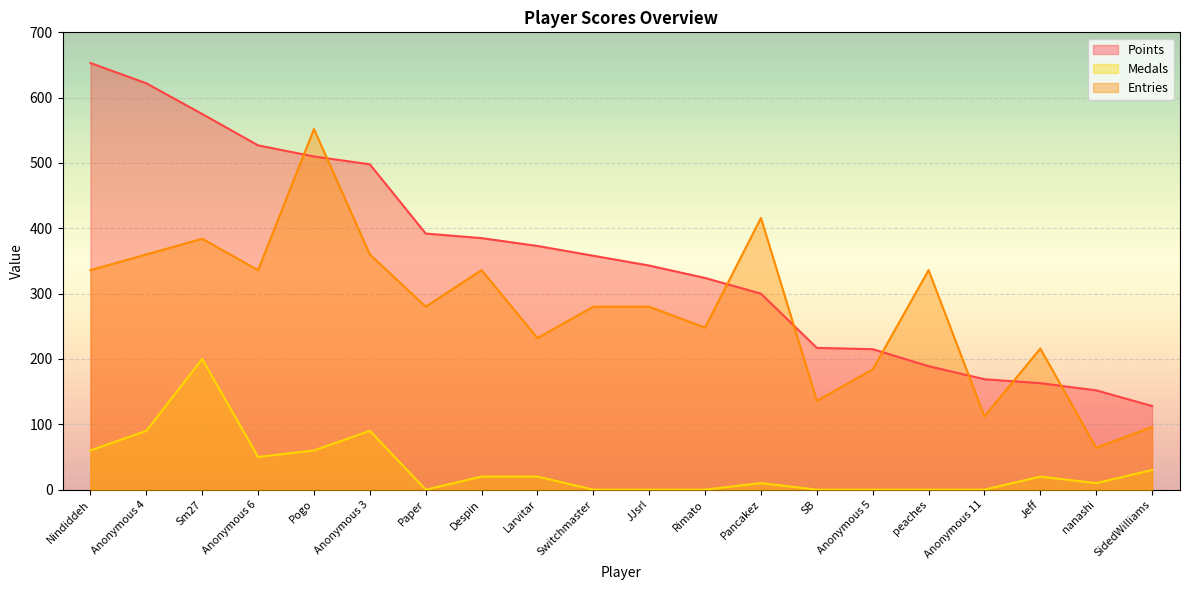

Is it true that Points equals 218 at Despin?

False